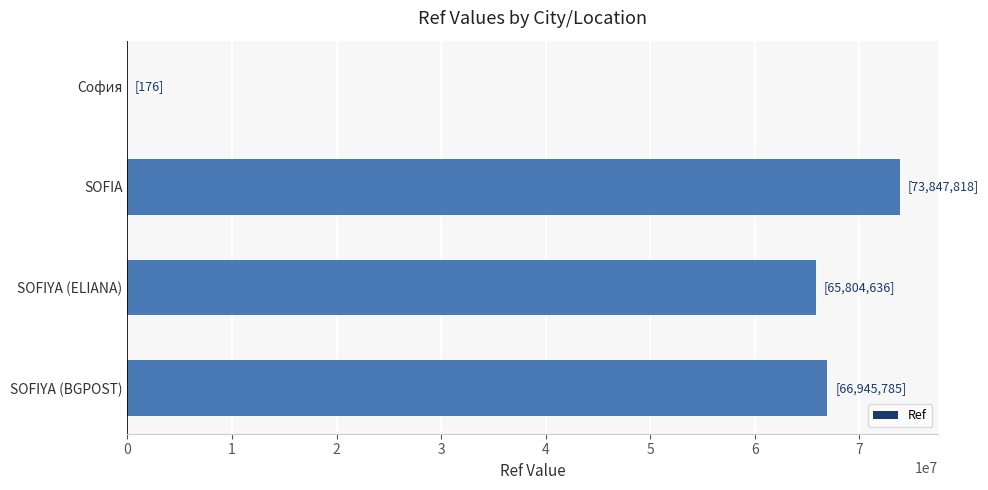

Reading top to bottom, what are all the values shown in this chart?

София=176	SOFIA=73847818	SOFIYA (ELIANA)=65804636	SOFIYA (BGPOST)=66945785